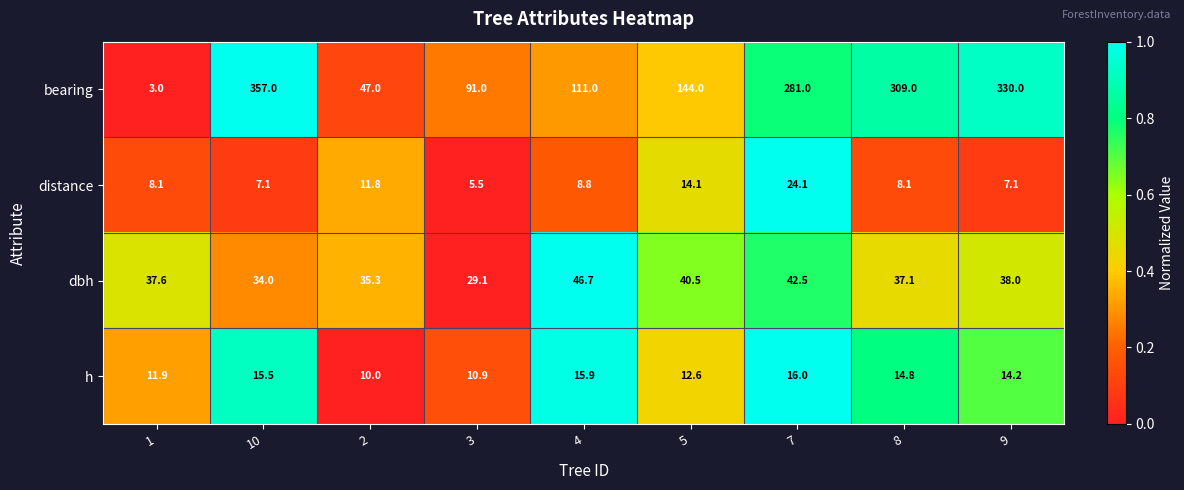

How many values in the dbh series are below 37?

3